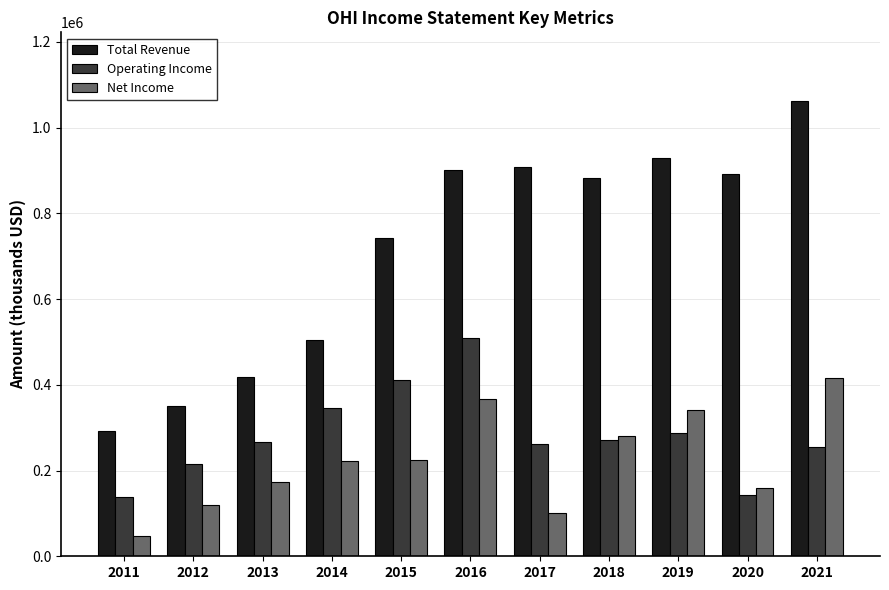

Between 2018 and 2021, which series saw the biggest shift?

Total Revenue